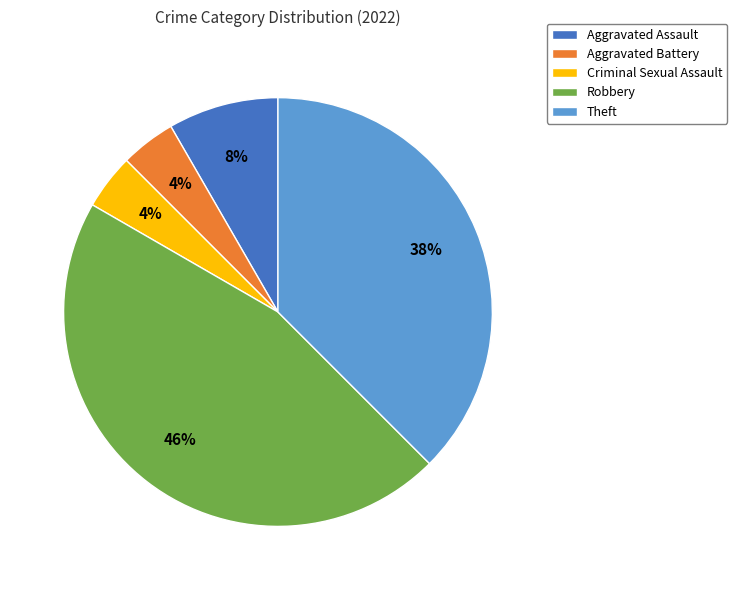

What is the largest slice in the pie chart?

Robbery